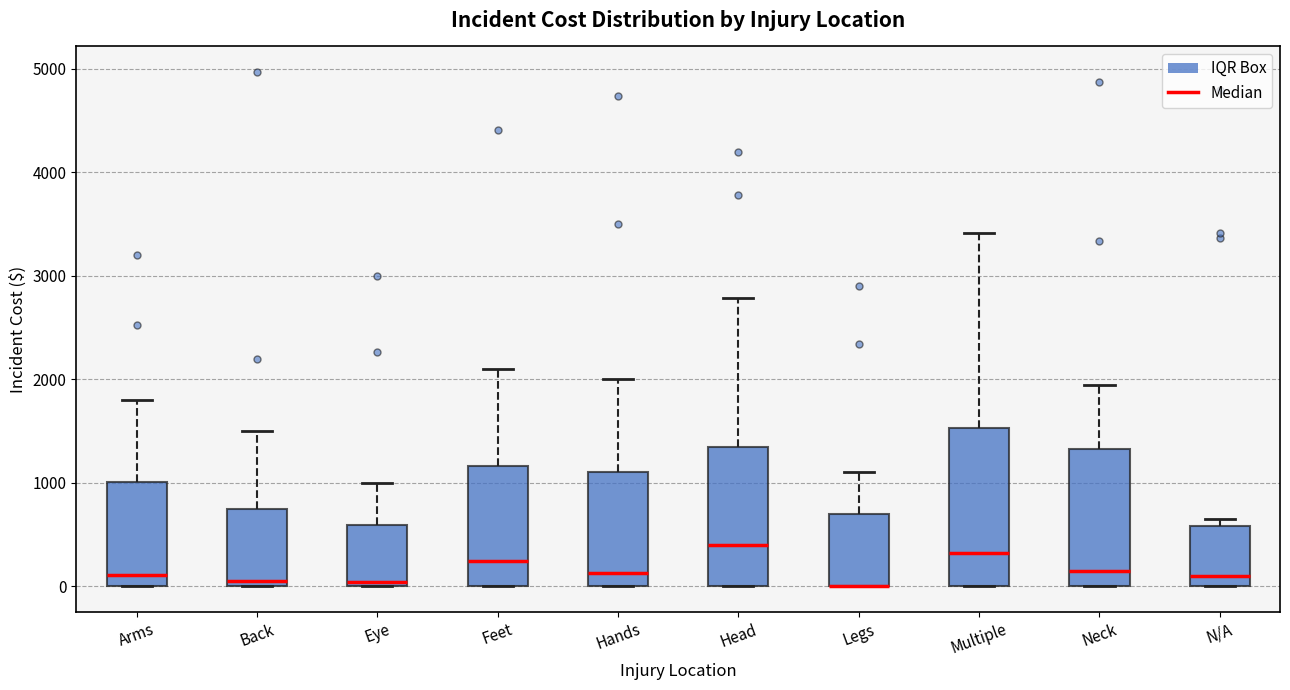

Reading left to right, transcribe this box plot: for each box, give where its median line is, the range the box spans, and where its two whiskers end, as read against the y-axis. The values are not printed on the chart, so give them approximately, as read against the axis.

Arms: median 100, box 0 to 1000, whiskers 0 to 1800
Back: median 100, box 0 to 800, whiskers 0 to 1500
Eye: median 0 (just above the box's lower edge), box 0 to 600, whiskers 0 to 1000
Feet: median 200, box 0 to 1200, whiskers 0 to 2100
Hands: median 100, box 0 to 1100, whiskers 0 to 2000
Head: median 400, box 0 to 1400, whiskers 0 to 2800
Legs: median 0 (drawn on the box's lower edge), box 0 to 700, whiskers 0 to 1100
Multiple: median 300, box 0 to 1500, whiskers 0 to 3400
Neck: median 200, box 0 to 1300, whiskers 0 to 1900
N/A: median 100, box 0 to 600, whiskers 0 to 700